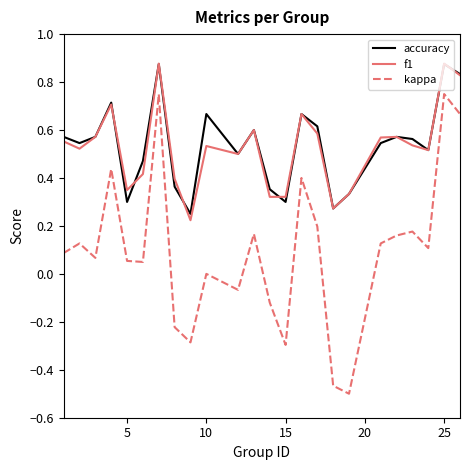

True or false: kappa and f1 intersect in this chart.

False